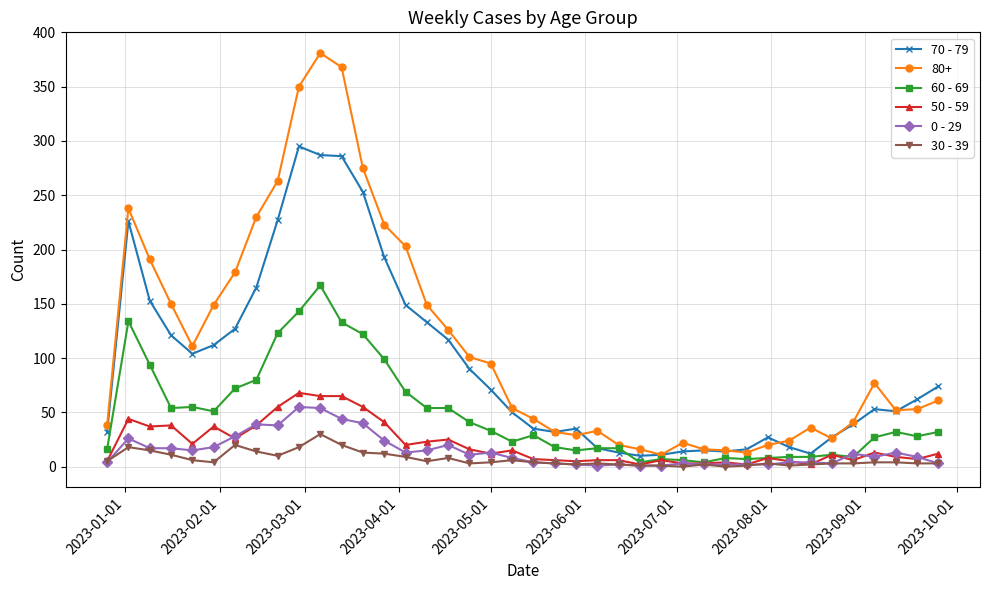

Which series has the largest total across all categories?

80+